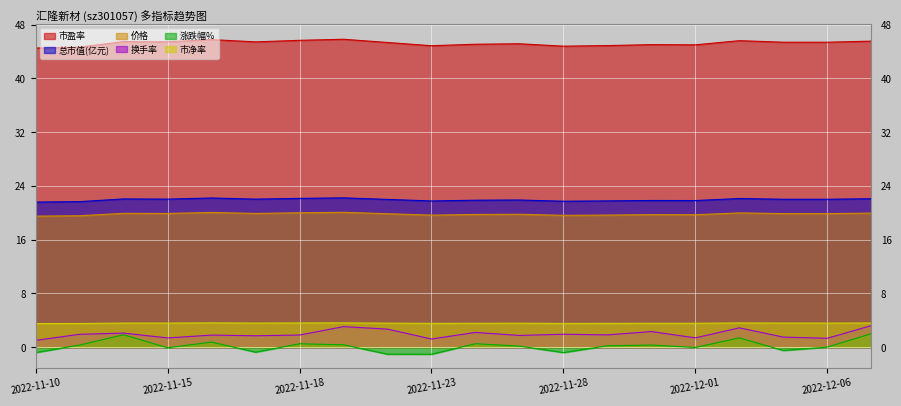

What are all the series names shown in the legend?

市盈率, 总市值(亿元), 价格, 换手率, 涨跌幅%, 市净率